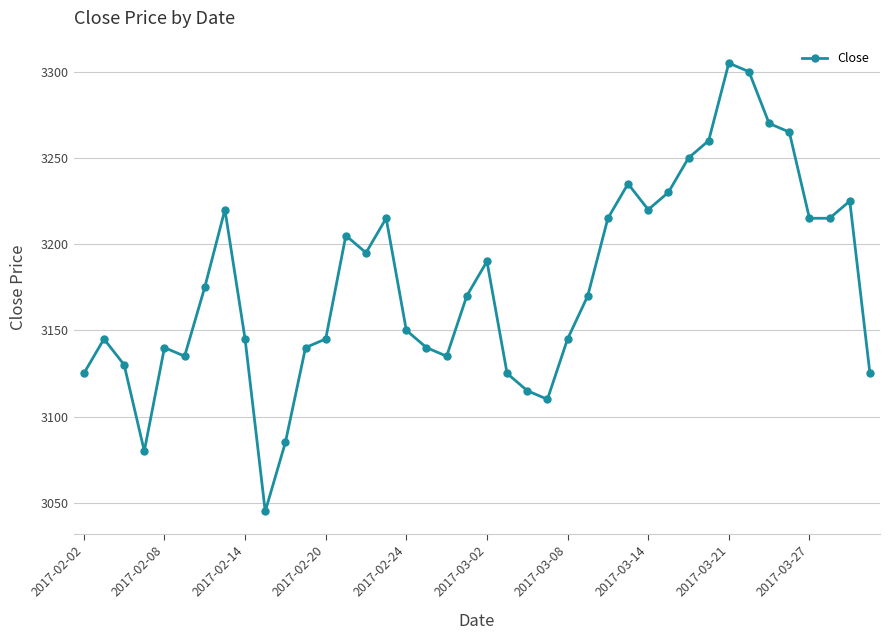

What is the value of the 38th point from the left?

3215